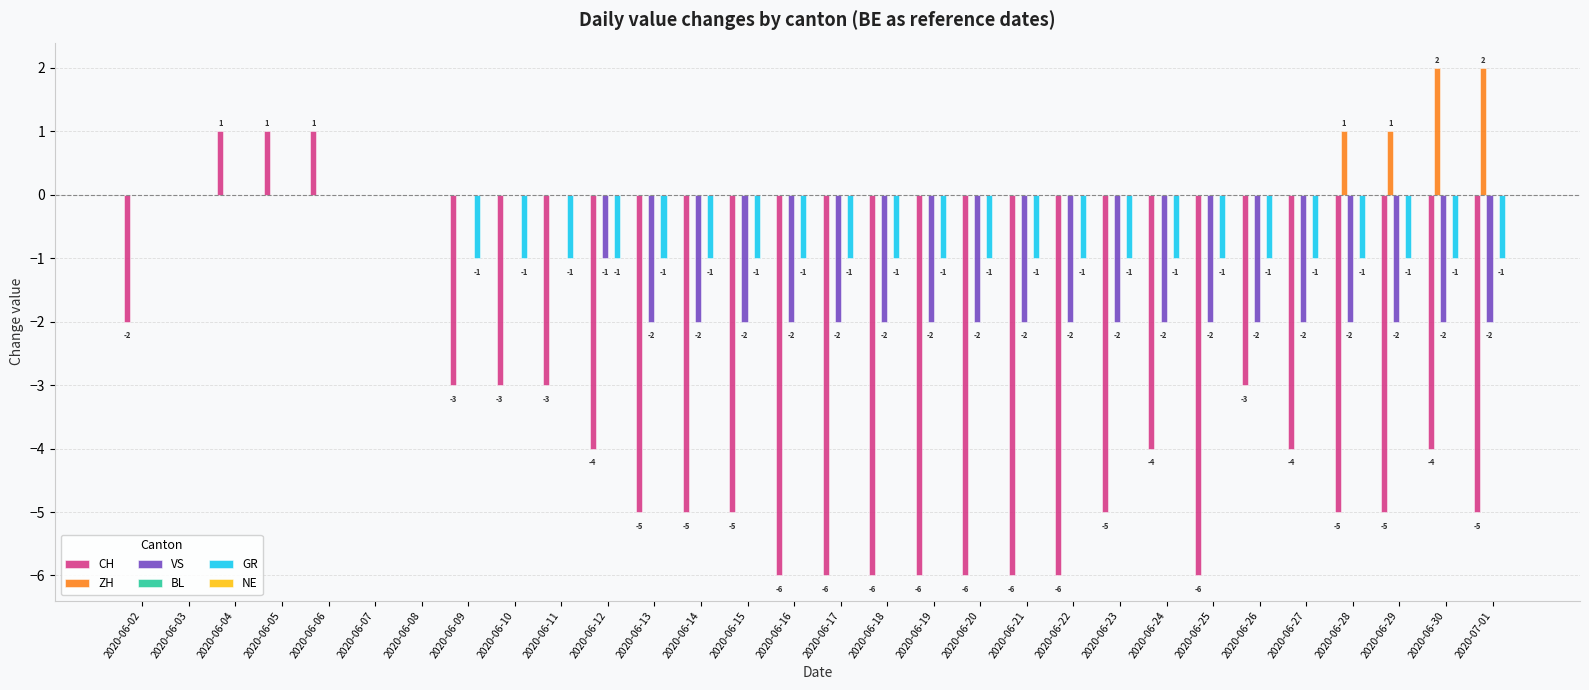

Reading left to right, list all the values displayed in this chart.

CH: 2020-06-02=-2	2020-06-03=0	2020-06-04=1	2020-06-05=1	2020-06-06=1	2020-06-07=0	2020-06-08=0	2020-06-09=-3	2020-06-10=-3	2020-06-11=-3	2020-06-12=-4	2020-06-13=-5	2020-06-14=-5	2020-06-15=-5	2020-06-16=-6	2020-06-17=-6	2020-06-18=-6	2020-06-19=-6	2020-06-20=-6	2020-06-21=-6	2020-06-22=-6	2020-06-23=-5	2020-06-24=-4	2020-06-25=-6	2020-06-26=-3	2020-06-27=-4	2020-06-28=-5	2020-06-29=-5	2020-06-30=-4	2020-07-01=-5
ZH: 2020-06-02=0	2020-06-03=0	2020-06-04=0	2020-06-05=0	2020-06-06=0	2020-06-07=0	2020-06-08=0	2020-06-09=0	2020-06-10=0	2020-06-11=0	2020-06-12=0	2020-06-13=0	2020-06-14=0	2020-06-15=0	2020-06-16=0	2020-06-17=0	2020-06-18=0	2020-06-19=0	2020-06-20=0	2020-06-21=0	2020-06-22=0	2020-06-23=0	2020-06-24=0	2020-06-25=0	2020-06-26=0	2020-06-27=0	2020-06-28=1	2020-06-29=1	2020-06-30=2	2020-07-01=2
VS: 2020-06-02=0	2020-06-03=0	2020-06-04=0	2020-06-05=0	2020-06-06=0	2020-06-07=0	2020-06-08=0	2020-06-09=0	2020-06-10=0	2020-06-11=0	2020-06-12=-1	2020-06-13=-2	2020-06-14=-2	2020-06-15=-2	2020-06-16=-2	2020-06-17=-2	2020-06-18=-2	2020-06-19=-2	2020-06-20=-2	2020-06-21=-2	2020-06-22=-2	2020-06-23=-2	2020-06-24=-2	2020-06-25=-2	2020-06-26=-2	2020-06-27=-2	2020-06-28=-2	2020-06-29=-2	2020-06-30=-2	2020-07-01=-2
GR: 2020-06-02=0	2020-06-03=0	2020-06-04=0	2020-06-05=0	2020-06-06=0	2020-06-07=0	2020-06-08=0	2020-06-09=-1	2020-06-10=-1	2020-06-11=-1	2020-06-12=-1	2020-06-13=-1	2020-06-14=-1	2020-06-15=-1	2020-06-16=-1	2020-06-17=-1	2020-06-18=-1	2020-06-19=-1	2020-06-20=-1	2020-06-21=-1	2020-06-22=-1	2020-06-23=-1	2020-06-24=-1	2020-06-25=-1	2020-06-26=-1	2020-06-27=-1	2020-06-28=-1	2020-06-29=-1	2020-06-30=-1	2020-07-01=-1